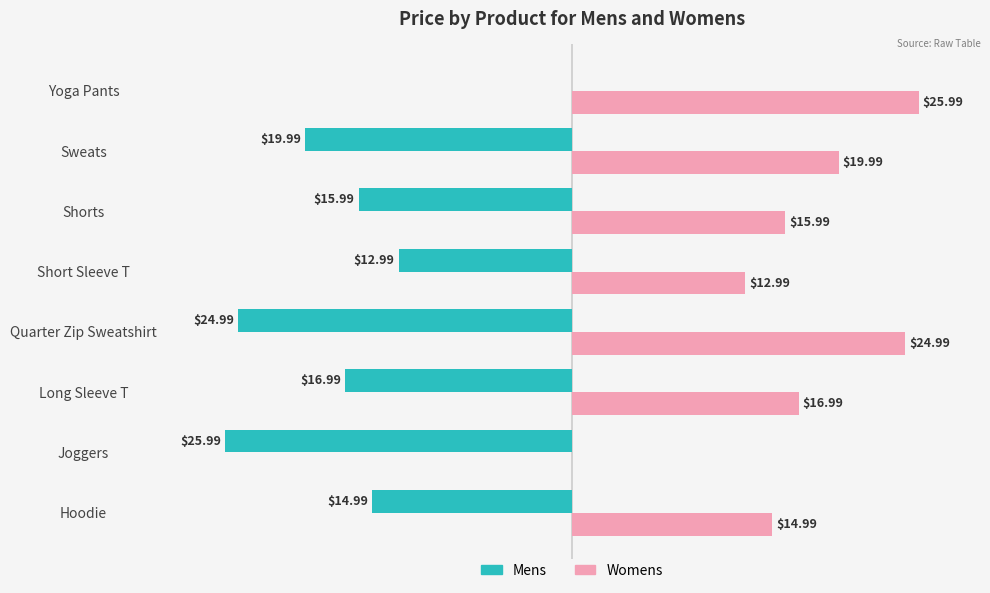

What are all the series names shown in the legend?

Mens, Womens